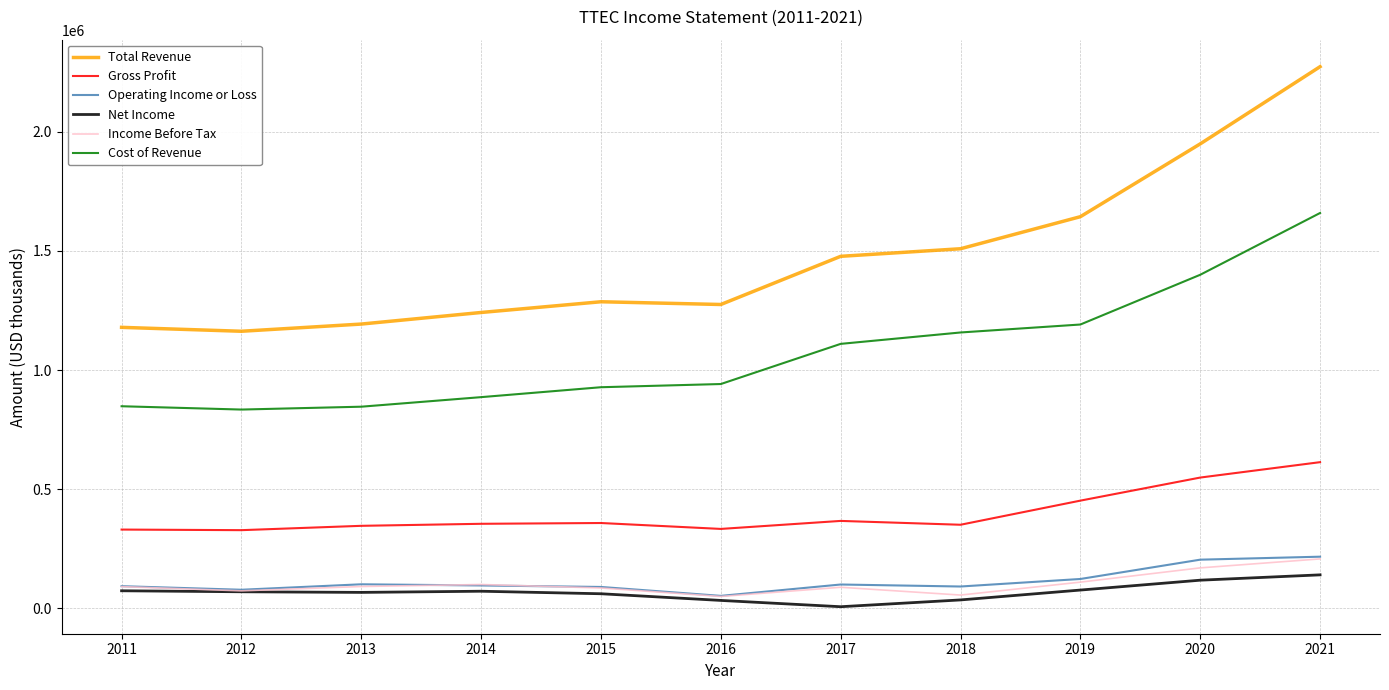

What is the highest value of the Cost of Revenue series?

1659200